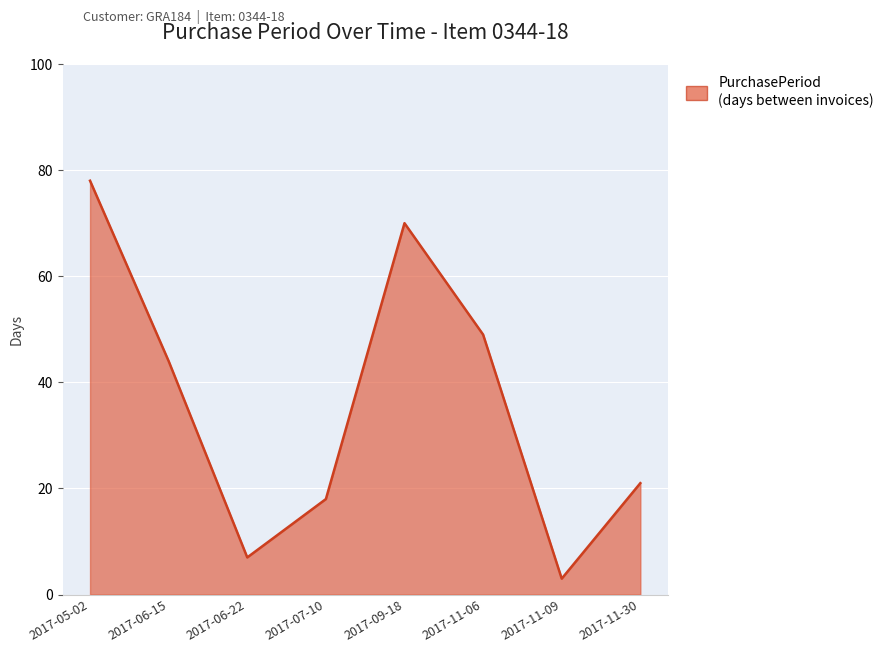

The value at 2017-06-15 is 29. True or false?

False